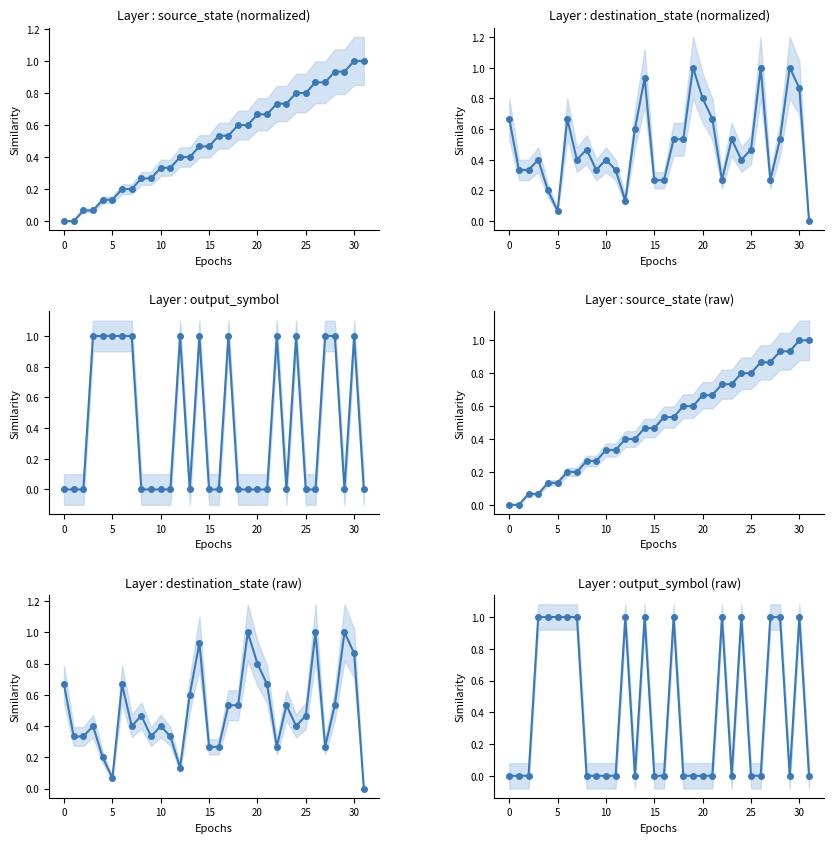

True or false: source_state (normalized) and source_state (raw) intersect in this chart.

False